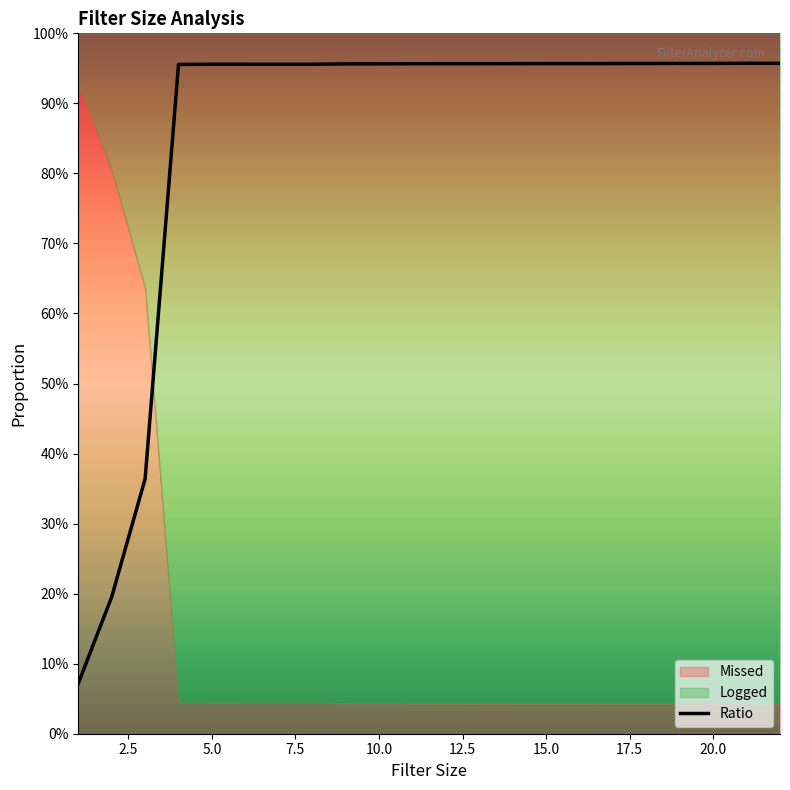

Reading left to right, what are all the values shown in this chart?

0.1	0.2	0.4	1.0	1.0	1.0	1.0	1.0	1.0	1.0	1.0	1.0	1.0	1.0	1.0	1.0	1.0	1.0	1.0	1.0	1.0	1.0